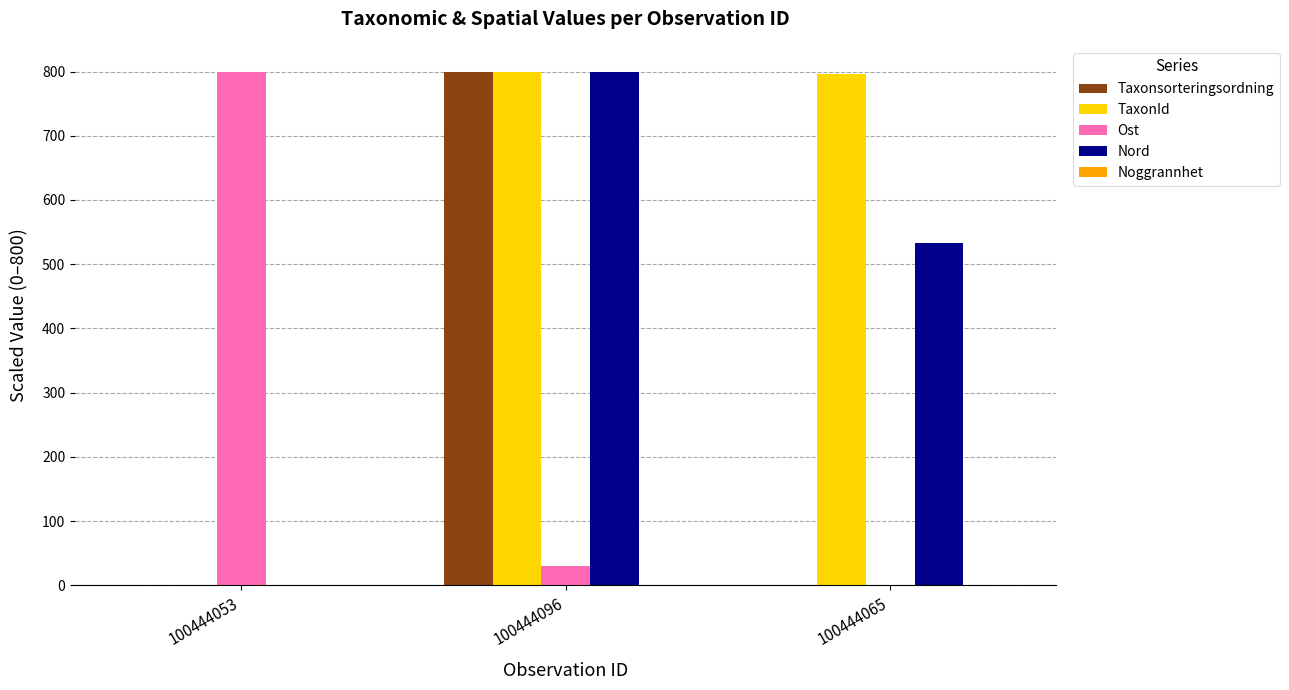

Is it true that Ost equals 0.0 at 100444065?

True